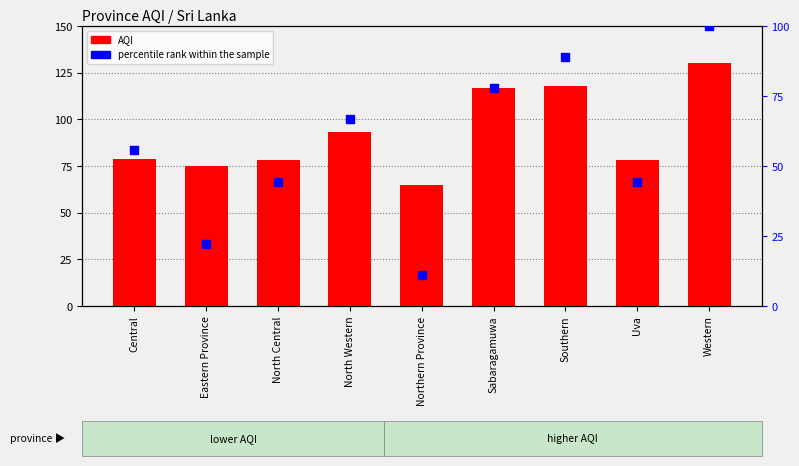

Which series reaches the minimum Y coordinate?

percentile rank within the sample